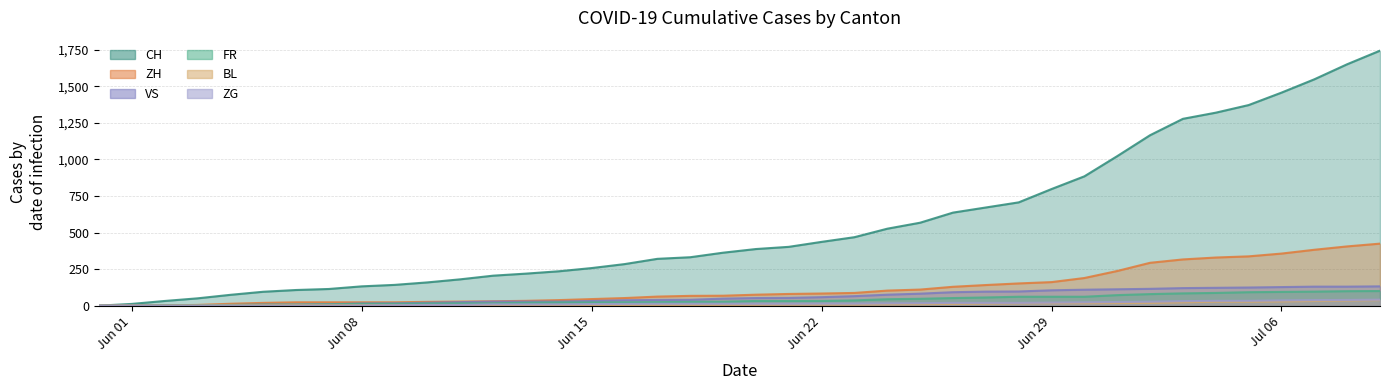

Between 2020-06-09 and 2020-06-27, which is larger?

2020-06-27